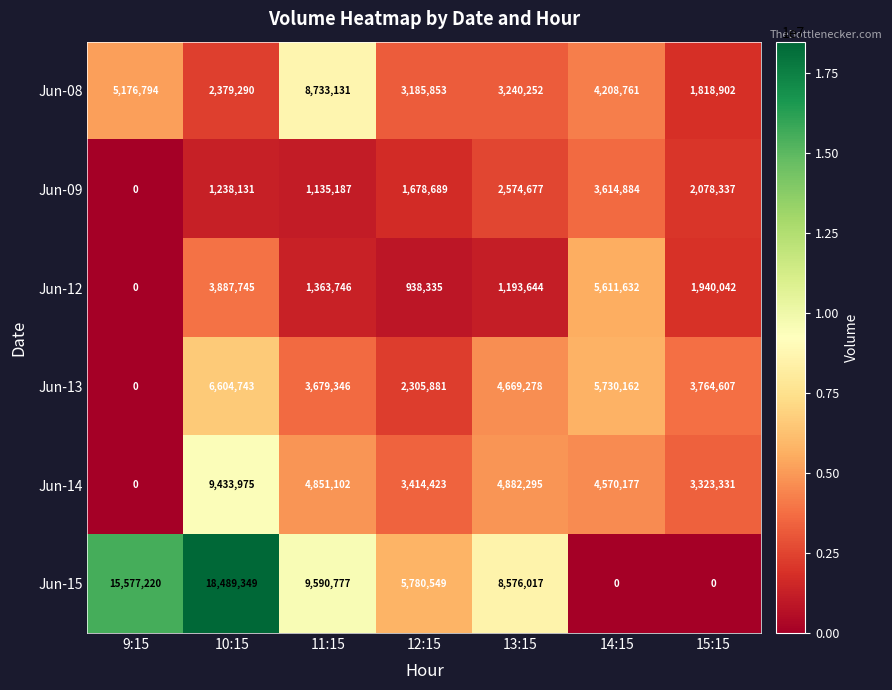

List the series in order of their peak value, lowest first.

Jun-09, Jun-12, Jun-13, Jun-08, Jun-14, Jun-15